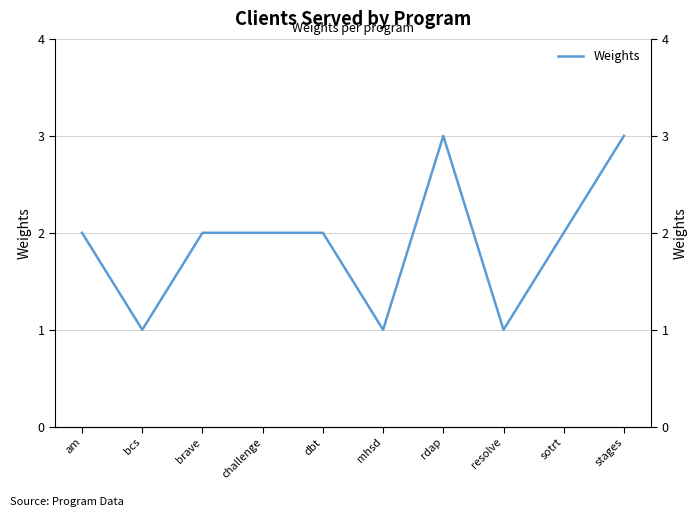

List the labels in order of value, smallest first.

bcs, mhsd, resolve, am, brave, challenge, dbt, sotrt, rdap, stages